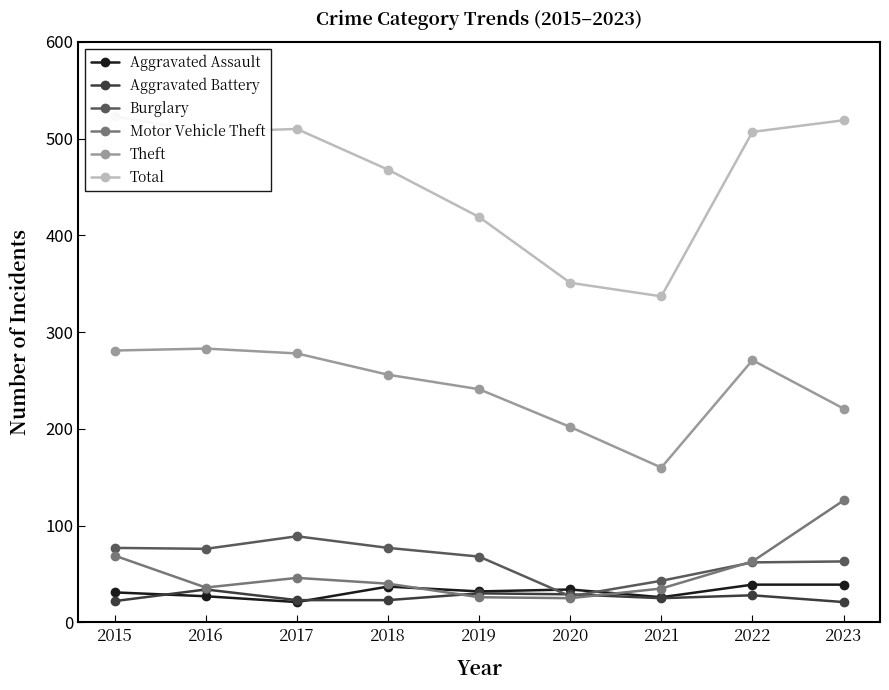

Where is Motor Vehicle Theft nearest to the value 75?

2015